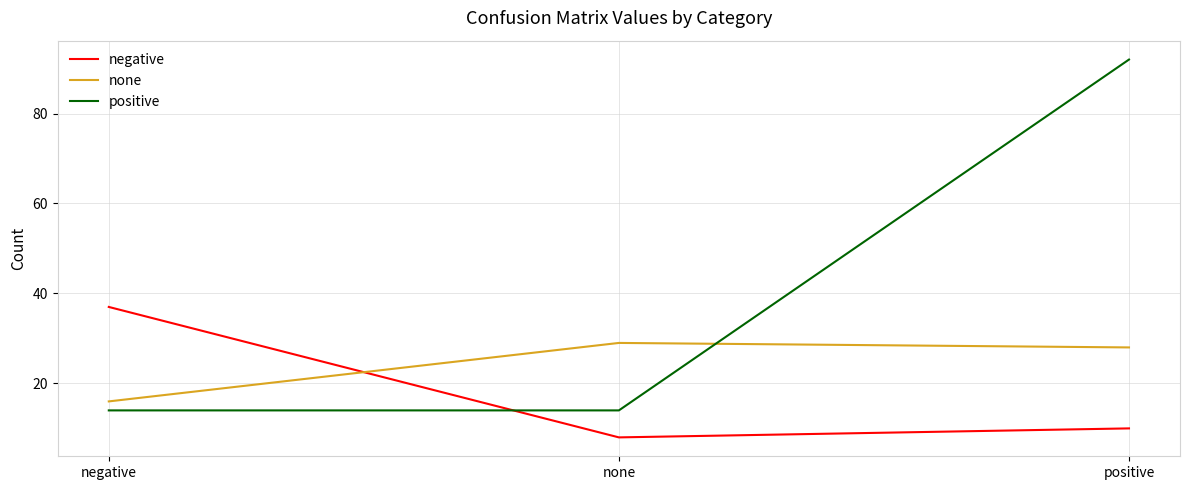

Is the value of positive at none greater than the value of negative at none?

Yes